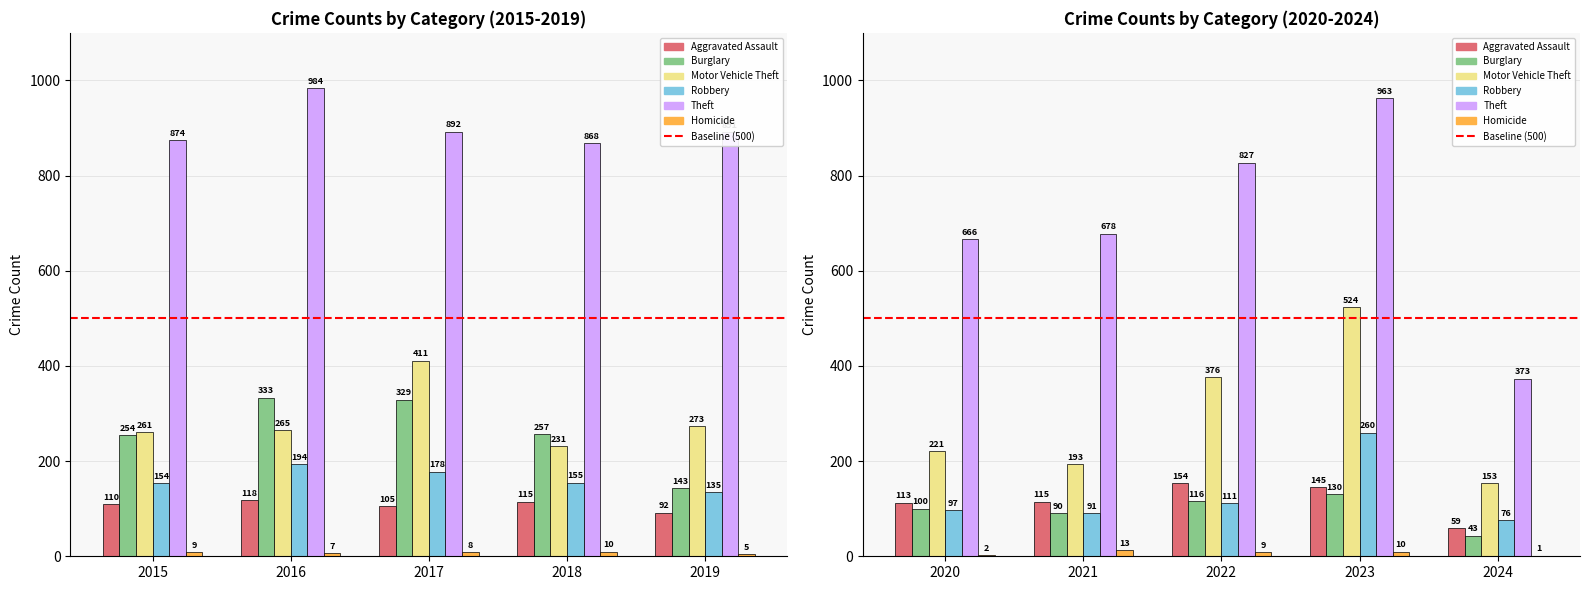

How many data points in Homicide are less than 9?

5